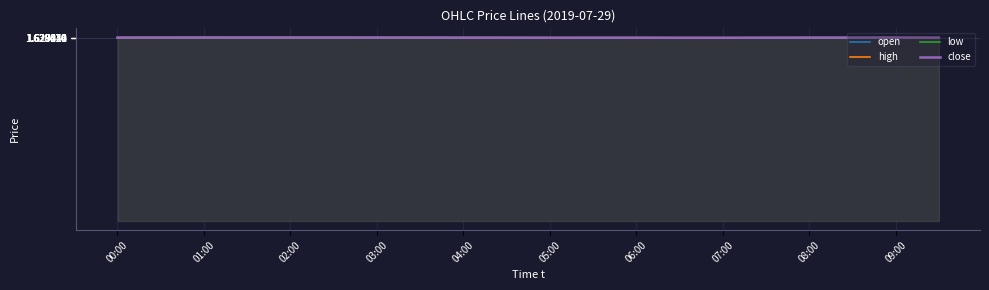

The high series shows 1.0 at 06:00. True or false?

False